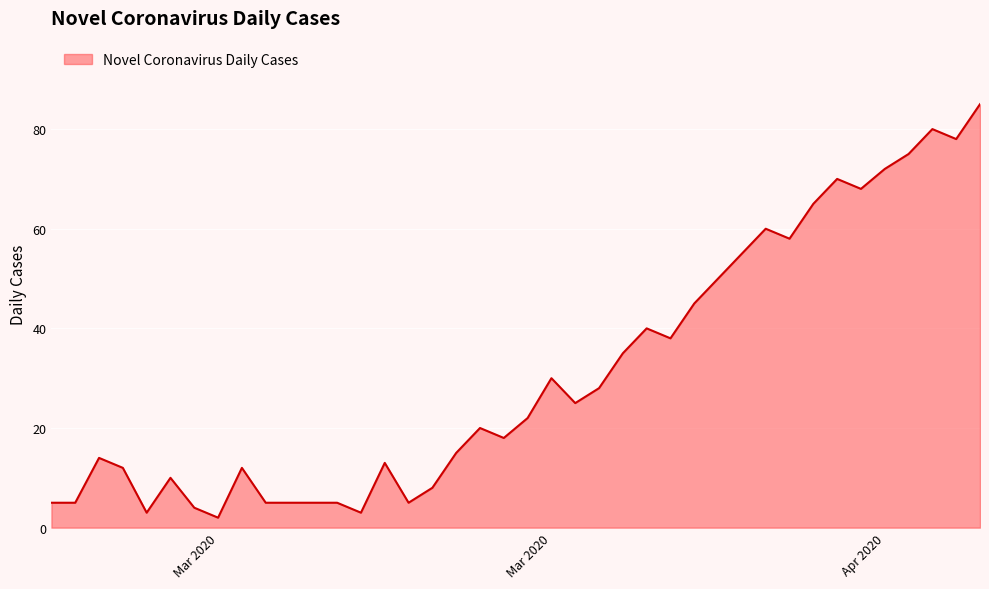

Count the number of data series in this chart.

1